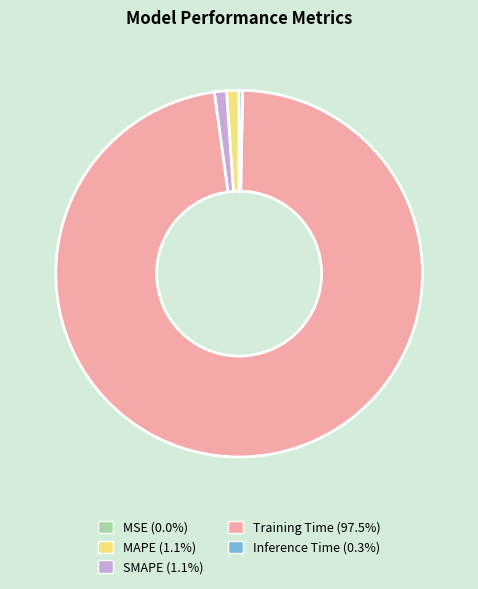

Does Inference Time account for over 50% of the chart?

No